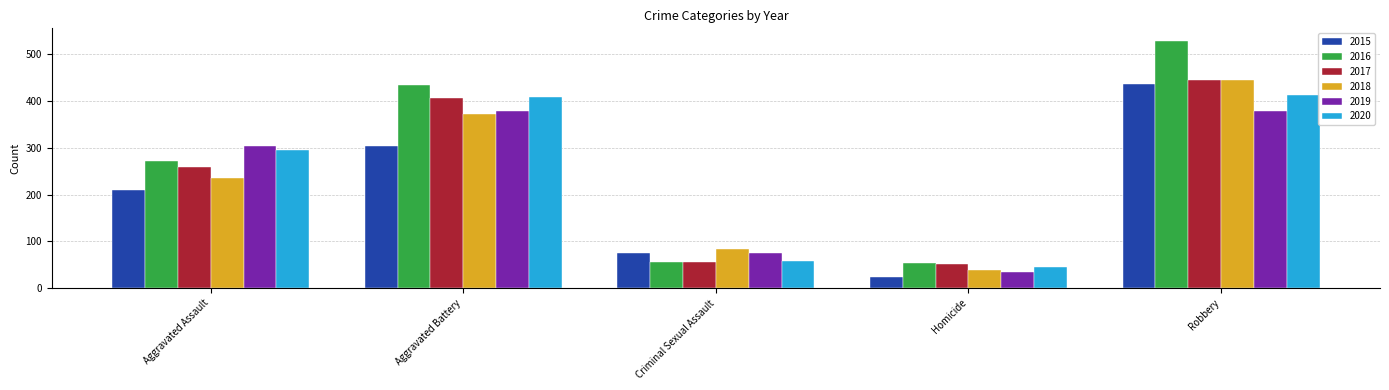

What value does the 2017 series have at Criminal Sexual Assault, to the nearest 5?

55